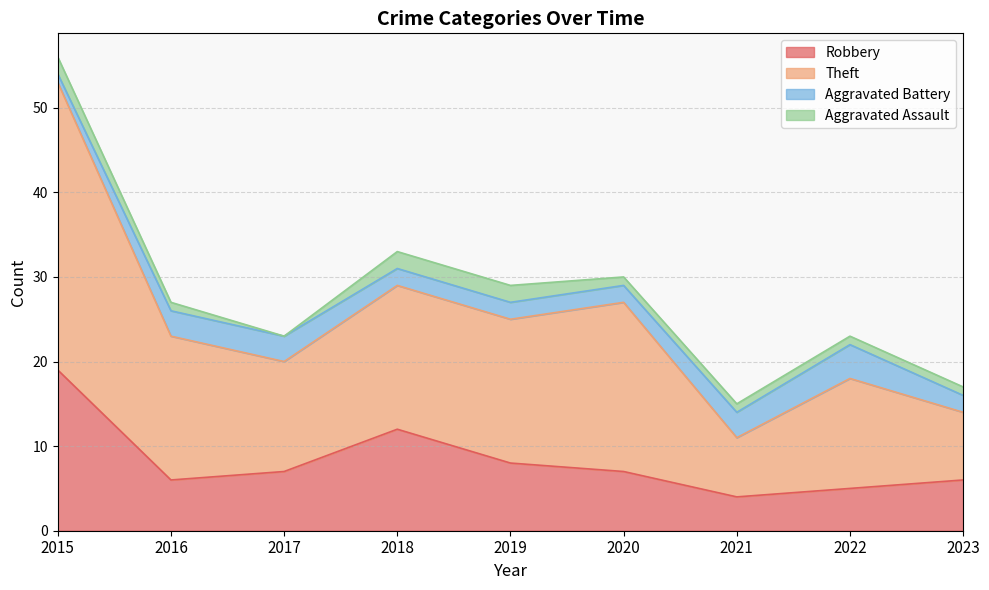

Is the value of Theft at 2017 greater than the value of Robbery at 2021?

Yes